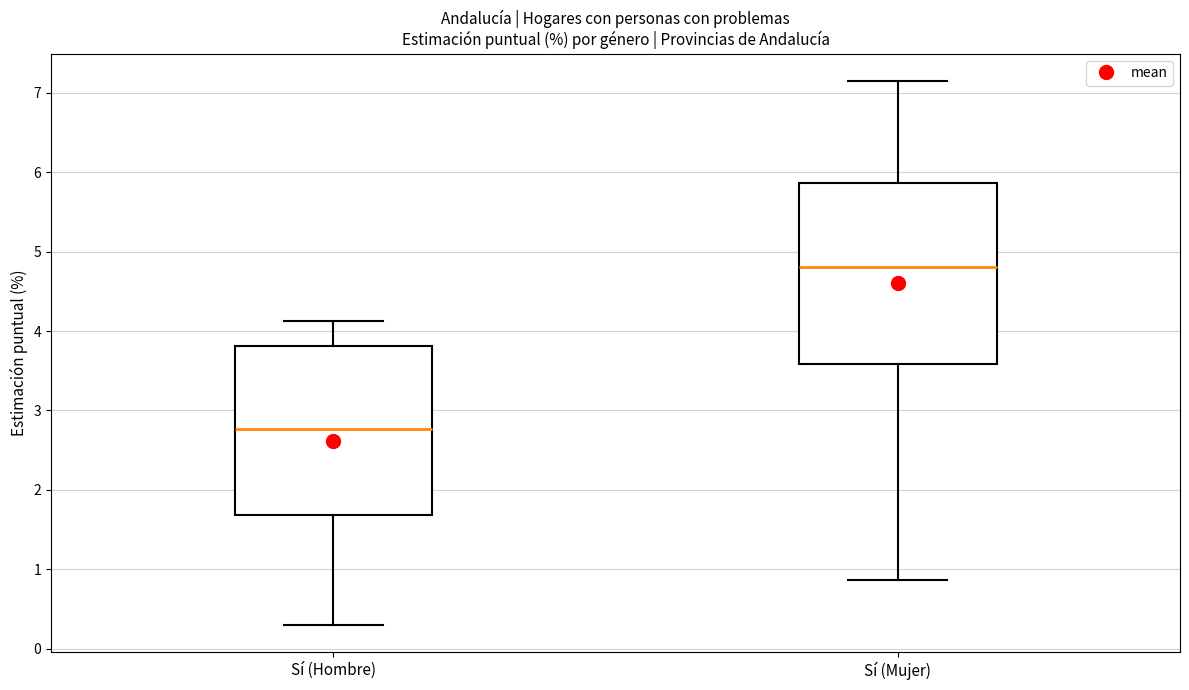

Where is the upper edge of the box for Sí (Hombre) on the y-axis? The values are not printed on the chart, so give them approximately, as read against the axis.

3.8